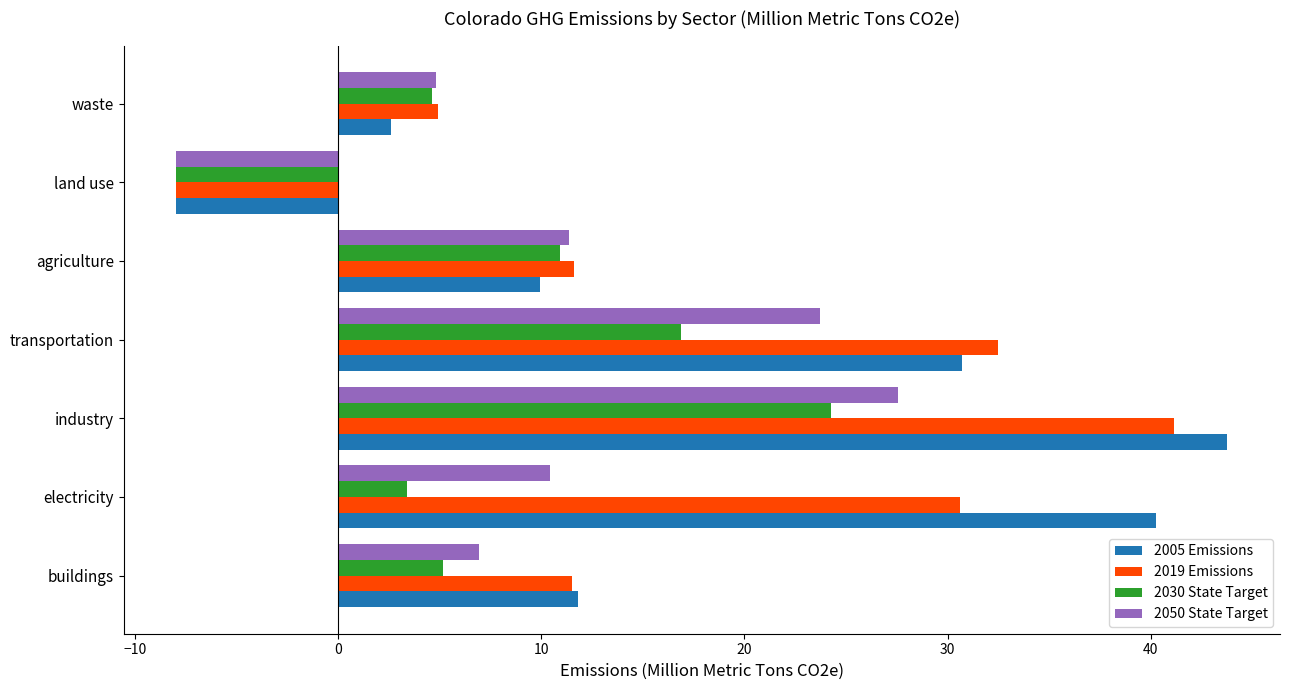

How many values in the 2050 State Target series are below 10?

3